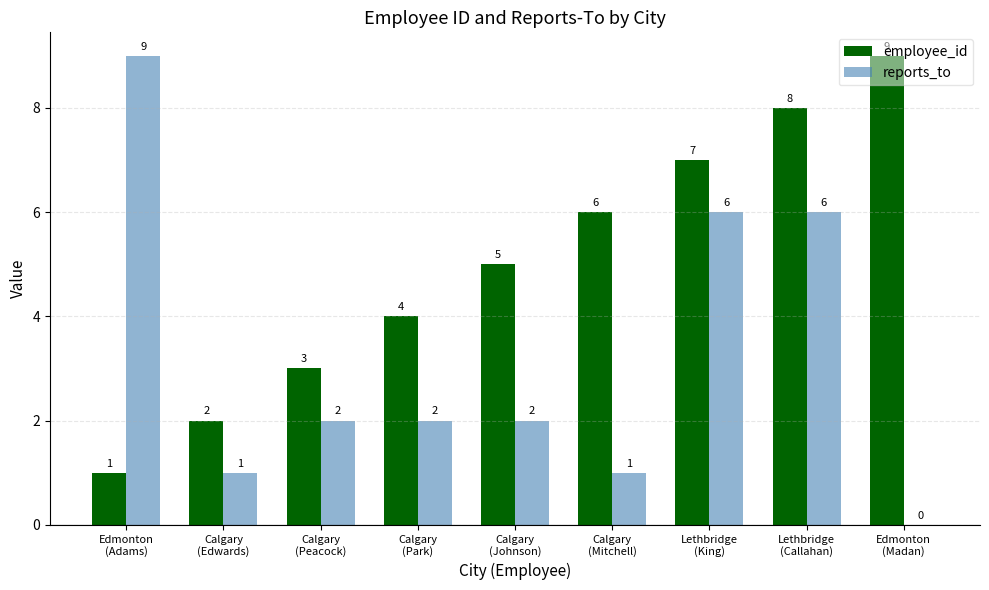

Which series has the largest total across all categories?

employee_id